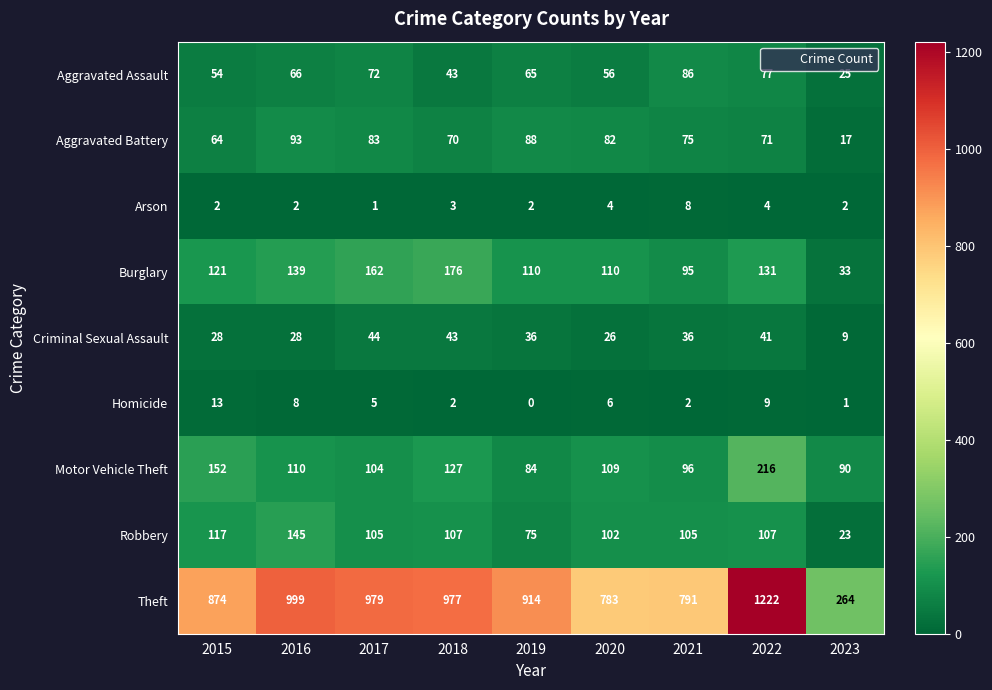

Which series changed the most between 2016 and 2020?

Theft